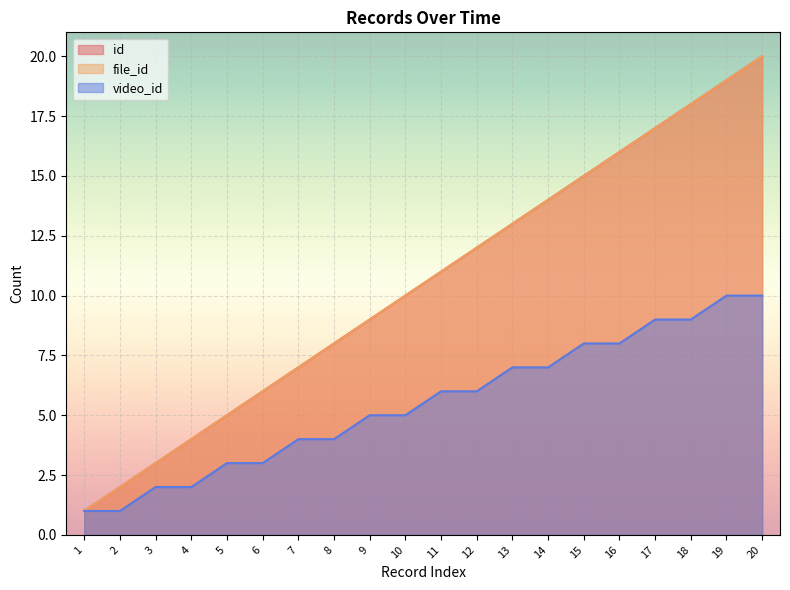

Does the chart display data point markers on the line(s)?

No